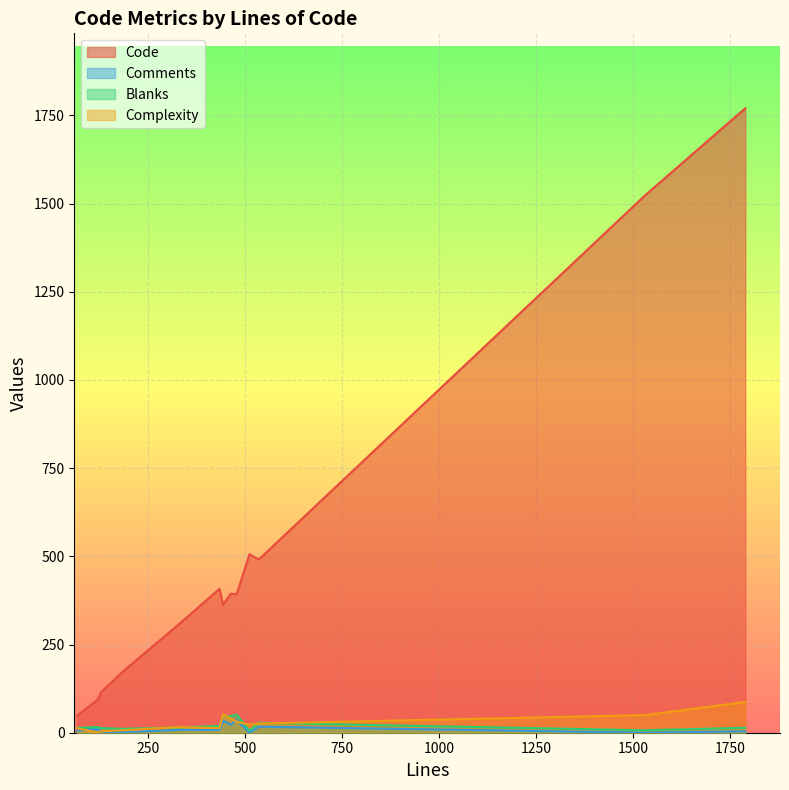

True or false: Blanks and Comments intersect in this chart.

False